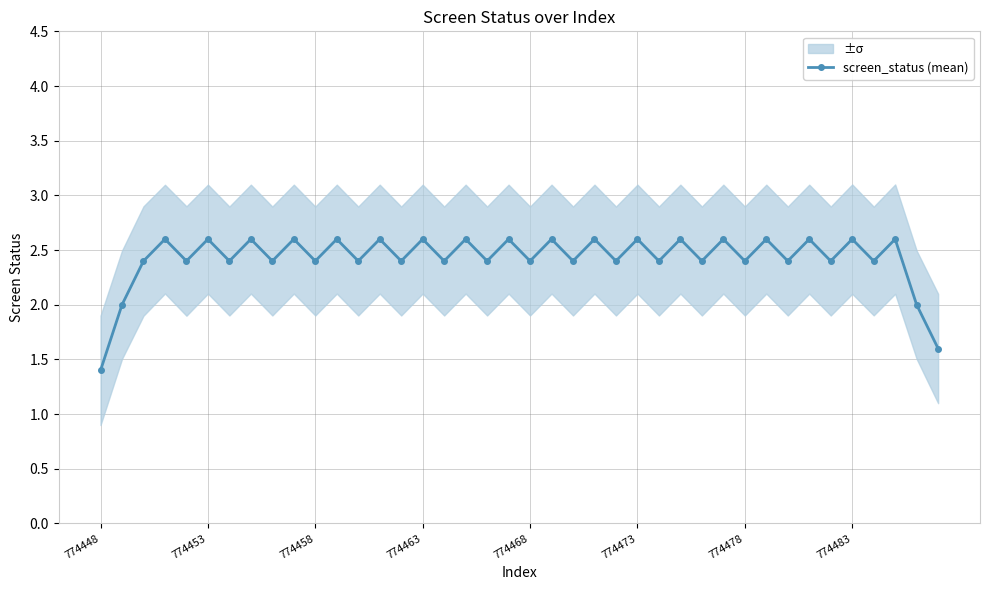

Reading left to right, transcribe all the data shown in this chart.

1.4	2.0	2.4	2.6	2.4	2.6	2.4	2.6	2.4	2.6	2.4	2.6	2.4	2.6	2.4	2.6	2.4	2.6	2.4	2.6	2.4	2.6	2.4	2.6	2.4	2.6	2.4	2.6	2.4	2.6	2.4	2.6	2.4	2.6	2.4	2.6	2.4	2.6	2.0	1.6